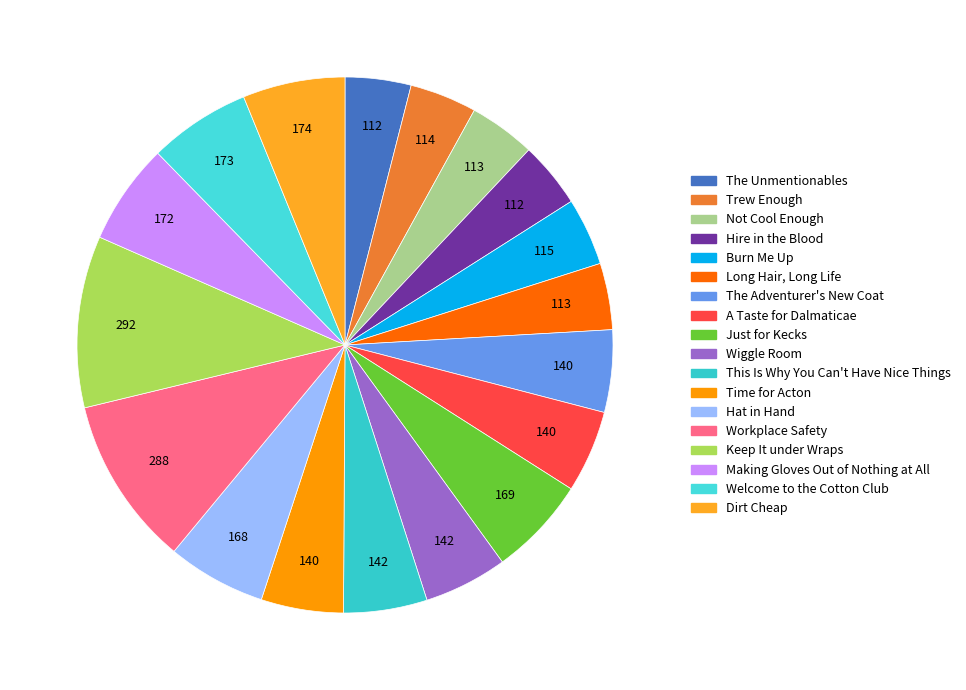

What percentage is NOT represented by Time for Acton?

95.0%